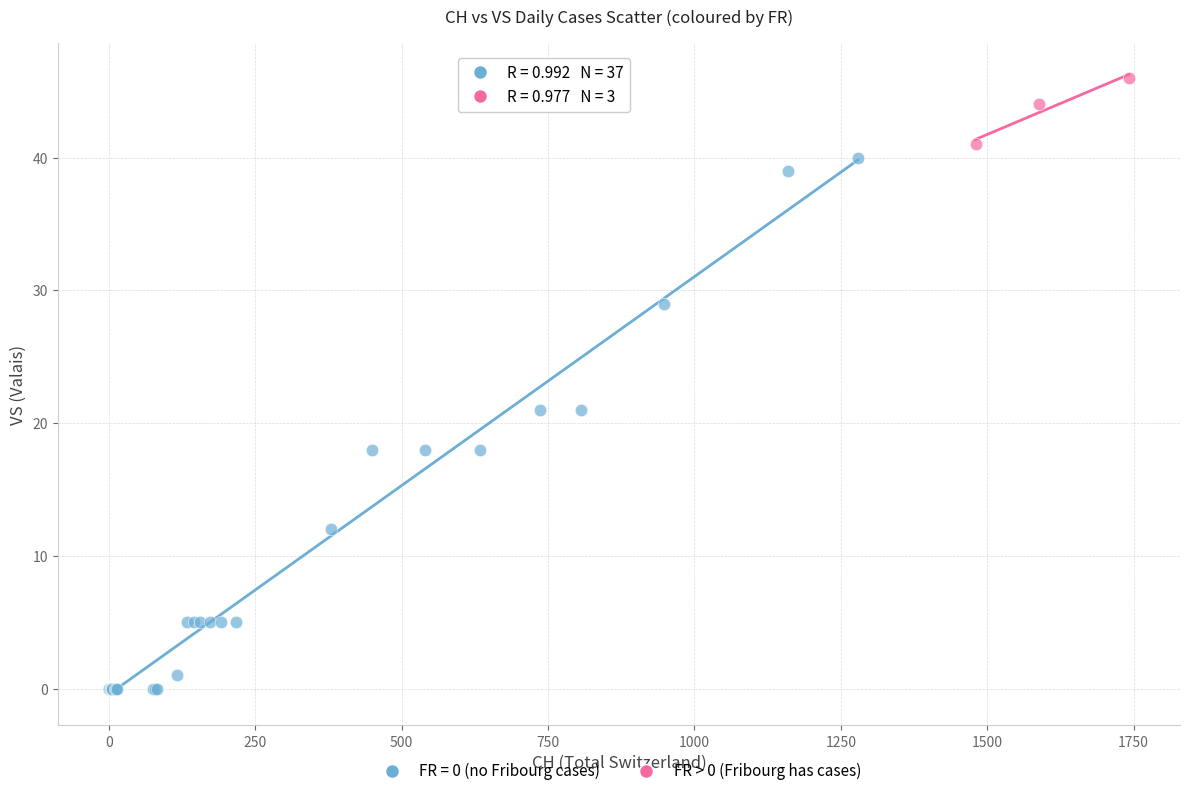

Which series has the widest spread of Y values?

FR = 0 (no Fribourg cases)